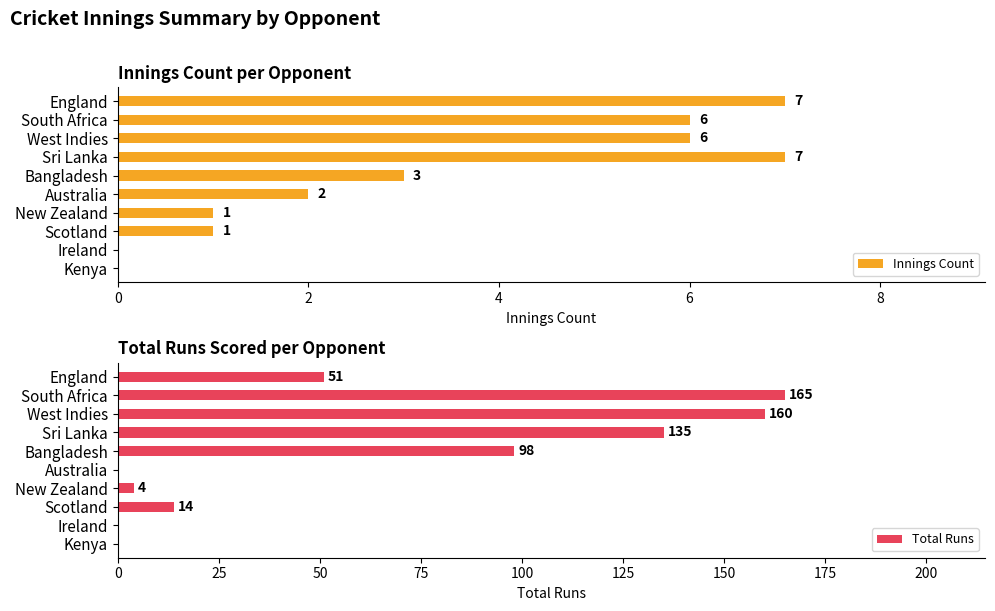

The value of Innings Count at Sri Lanka is 7. True or false?

True